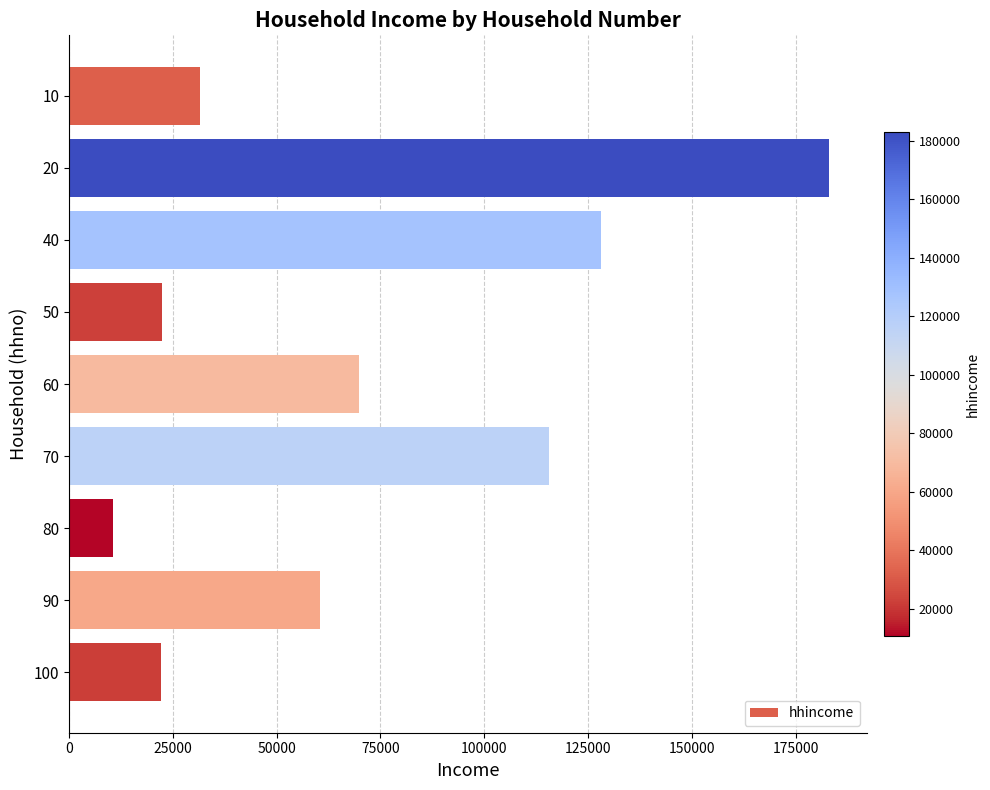

What is the sum of the values at 80 and 100?

32750